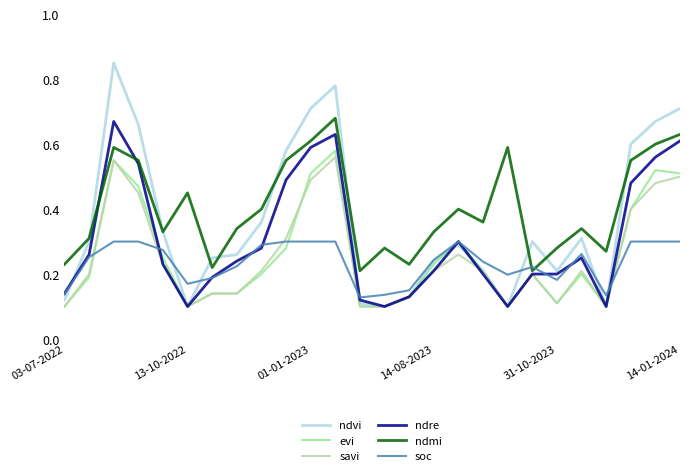

At how many categories does at least one series exceed 0?

26